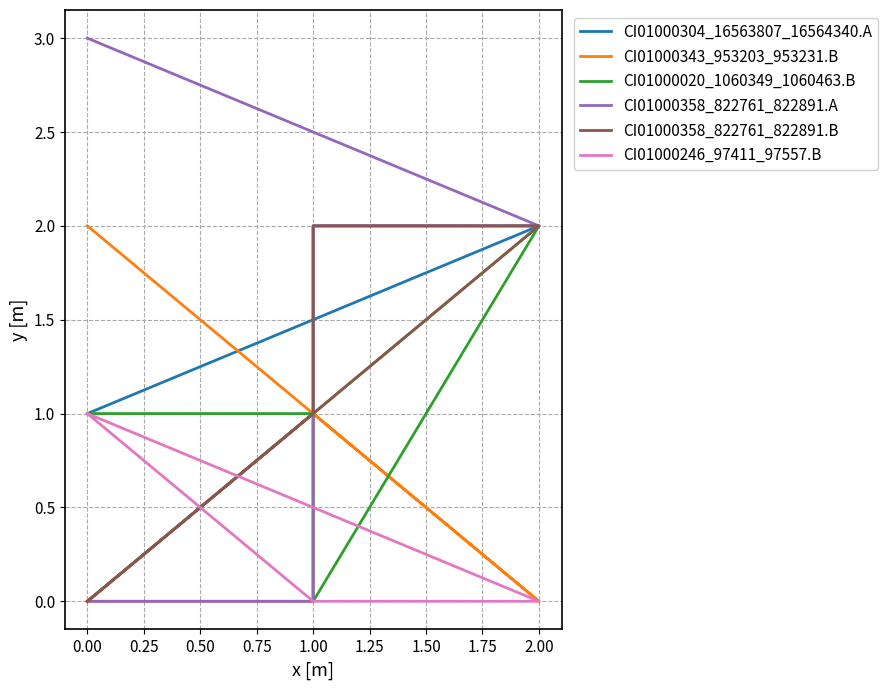

True or false: CI01000358_822761_822891.A has more than 2 interior local peaks.

False